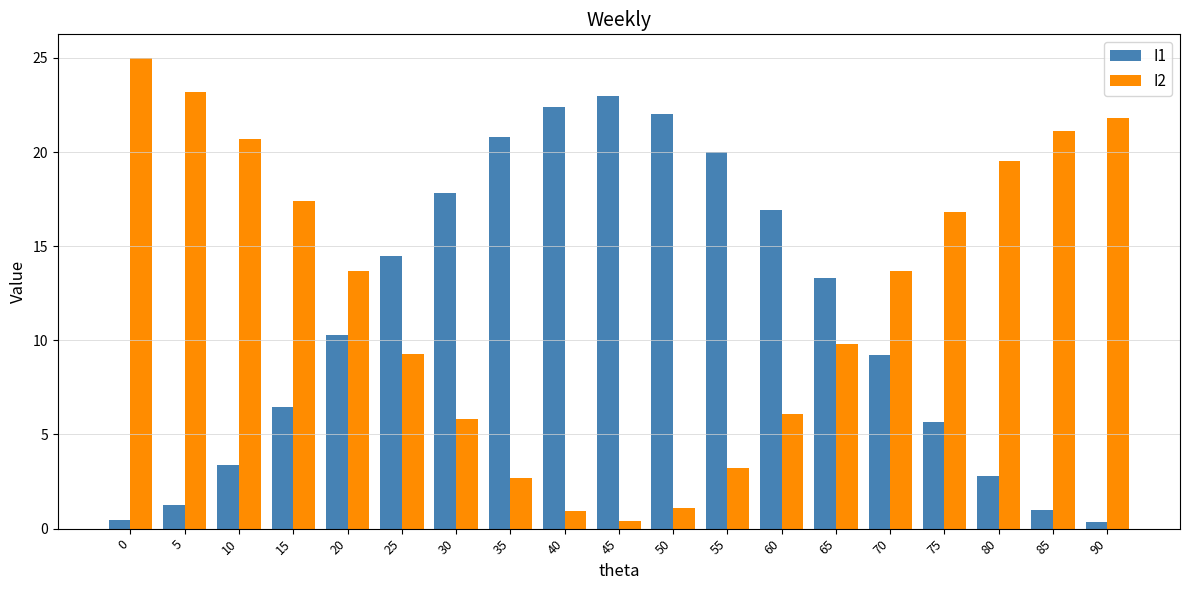

How many data points in I1 are less than 10?

9